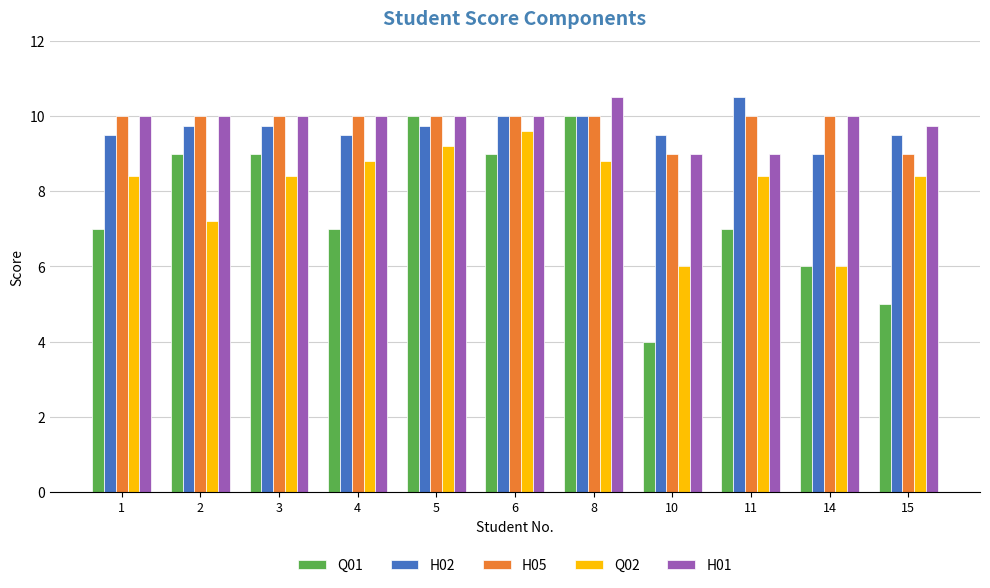

Is it true that H01 equals 9.0 at 11?

True